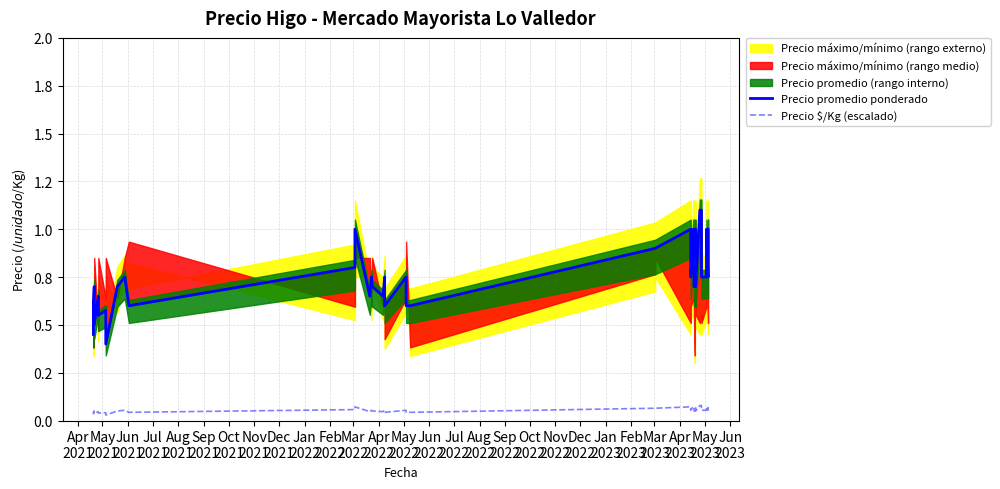

At how many categories does at least one series exceed 0?

40